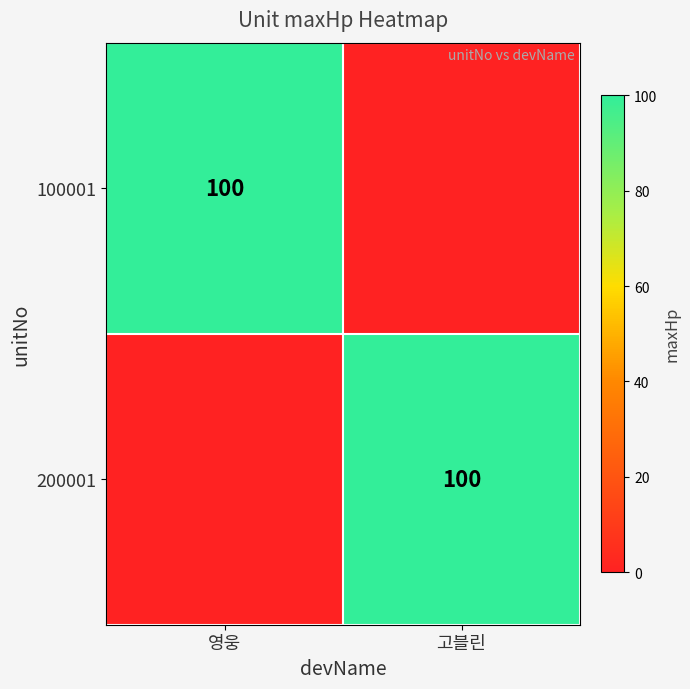

Is it true that 100001 equals 147 at 영웅?

False